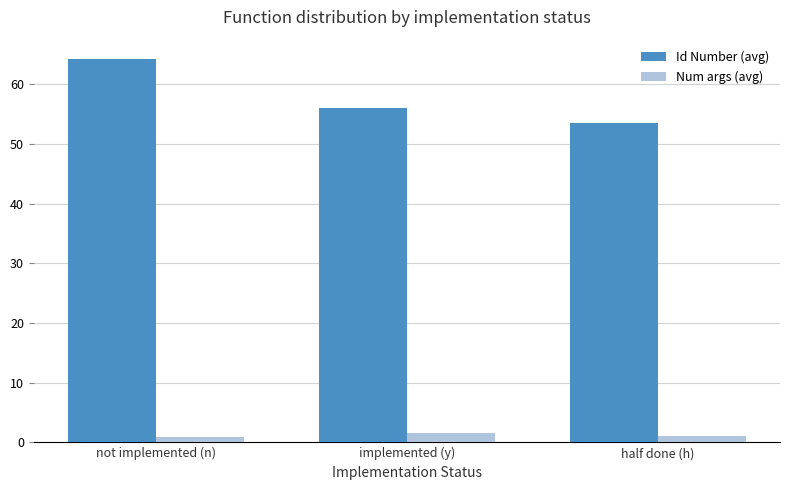

What is the sum of the Num args (avg) values at not implemented (n) and half done (h)?

1.8